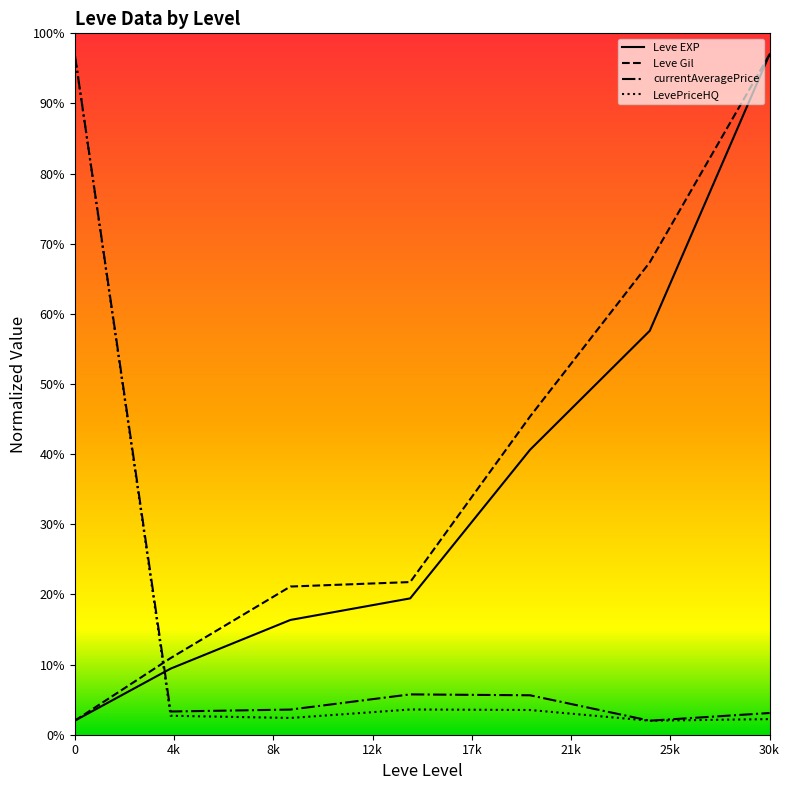

Does the chart have visible grid lines?

No